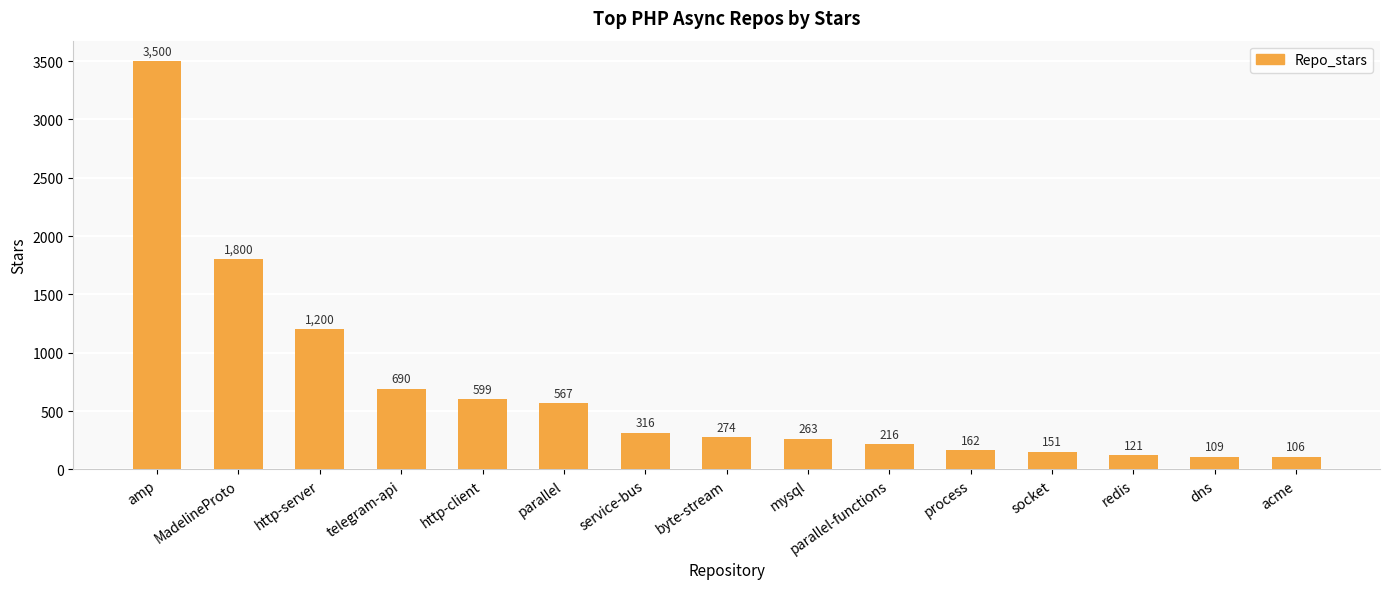

What is the average value?

672